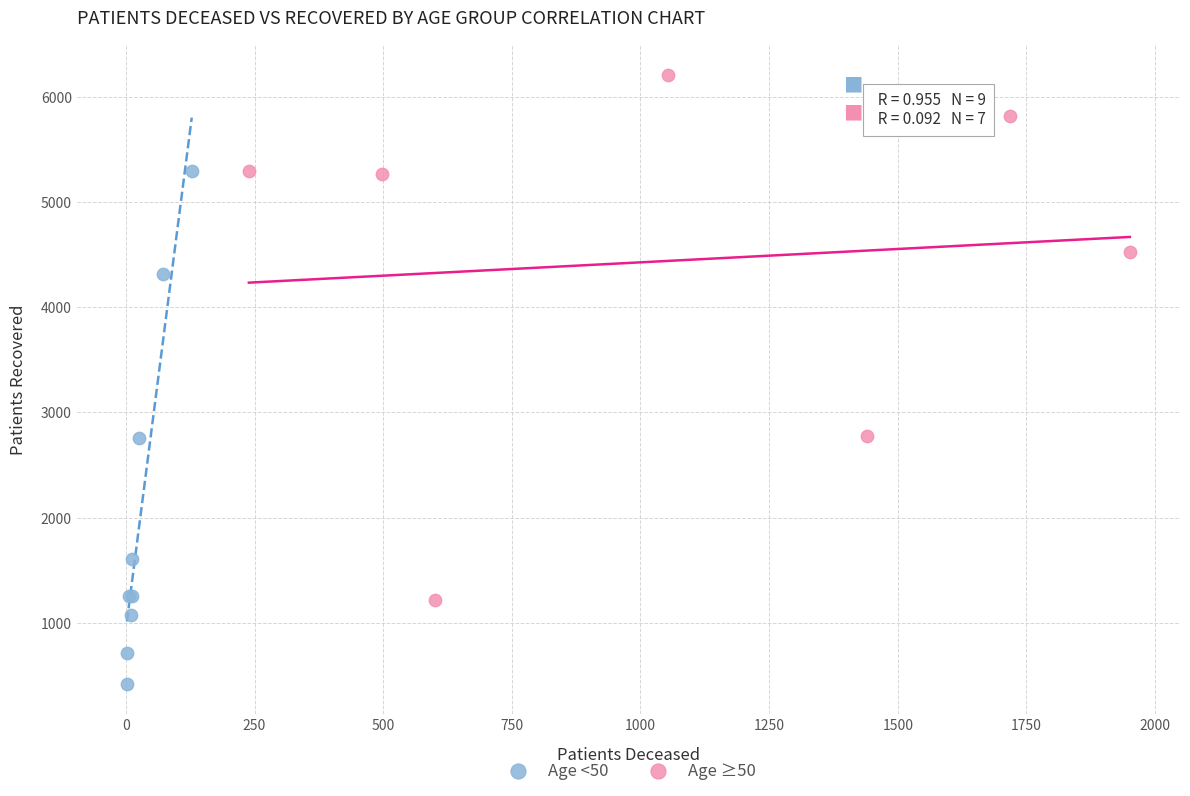

Which series reaches the maximum Y coordinate?

Age ≥50